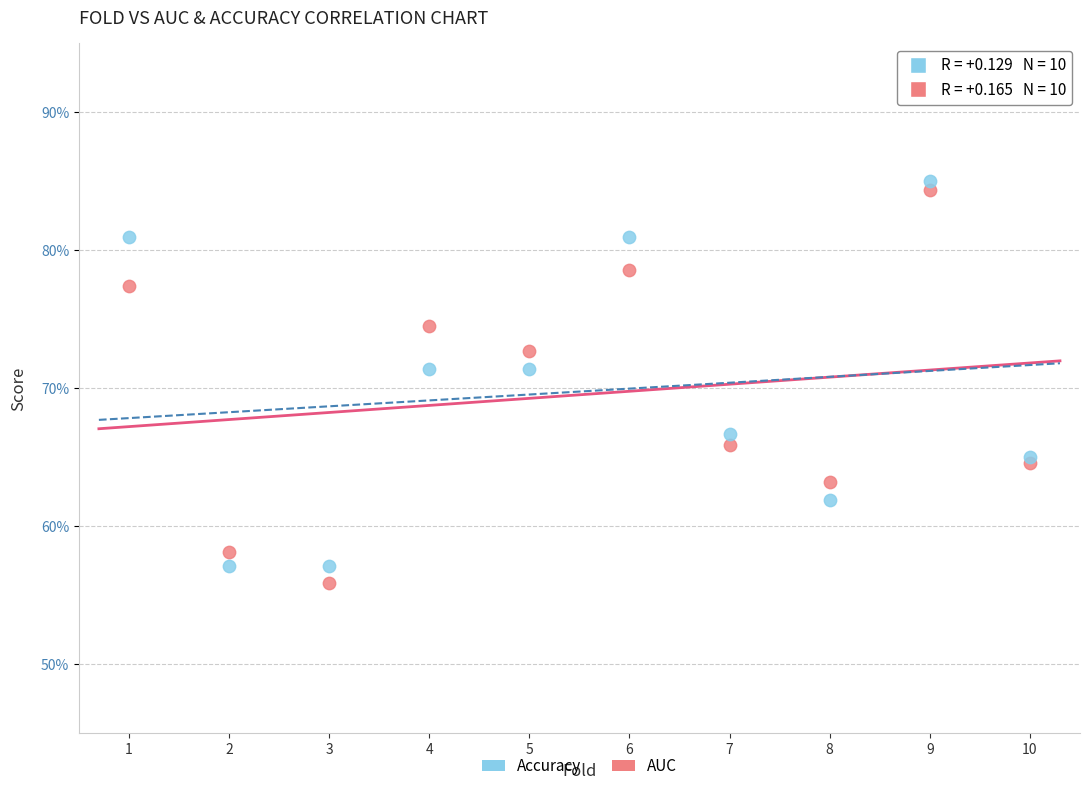

What are all the series names shown in the legend?

Accuracy, AUC